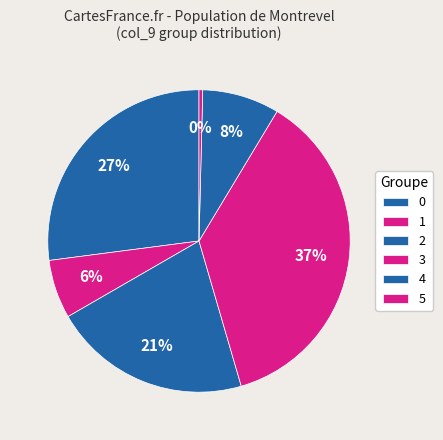

Count the number of slices in the pie.

6